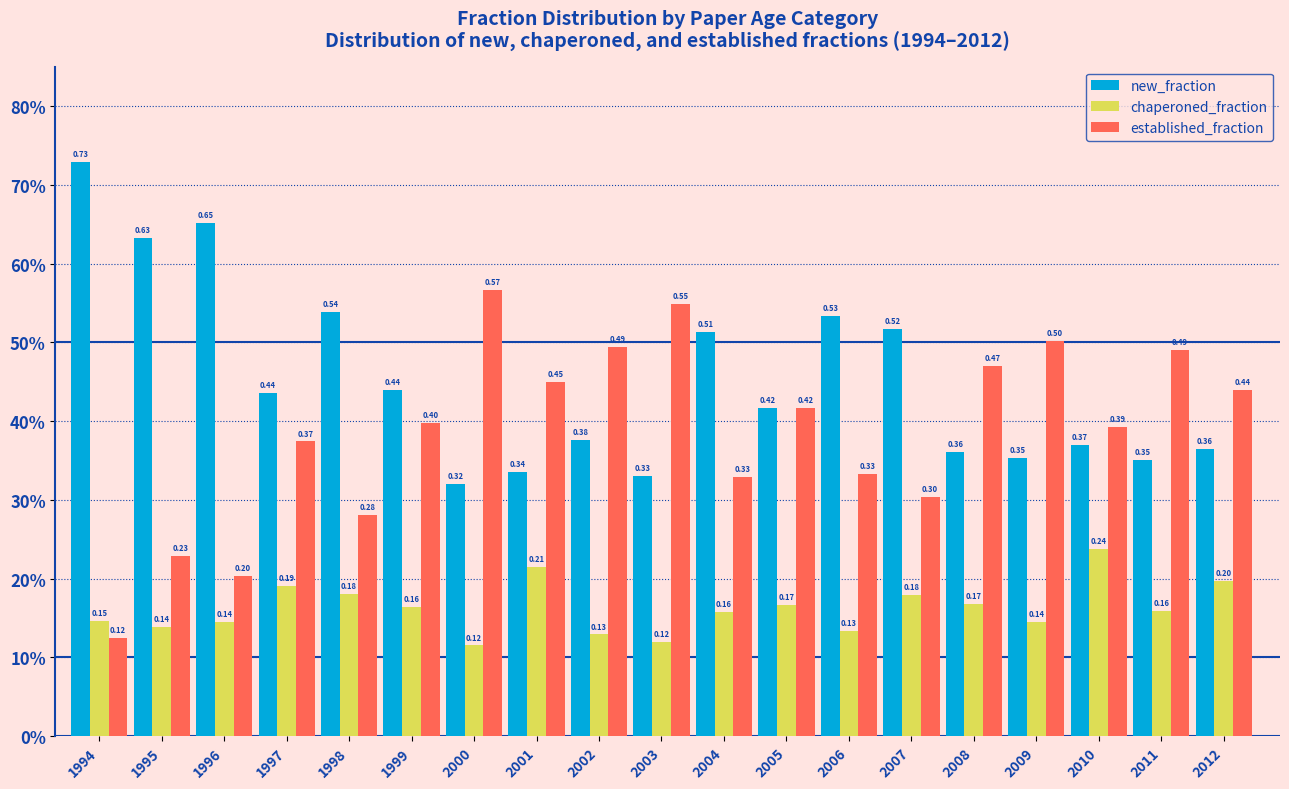

Does the chart contain stacked bars?

No